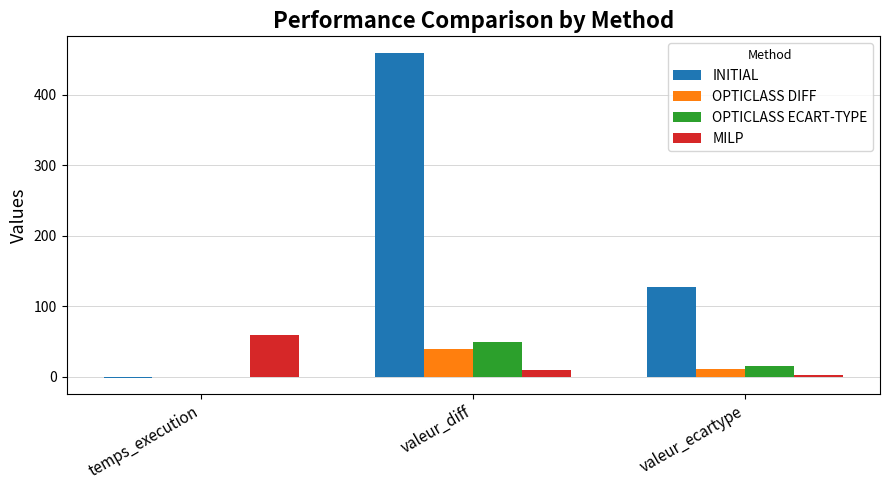

Which series has the largest total across all categories?

INITIAL